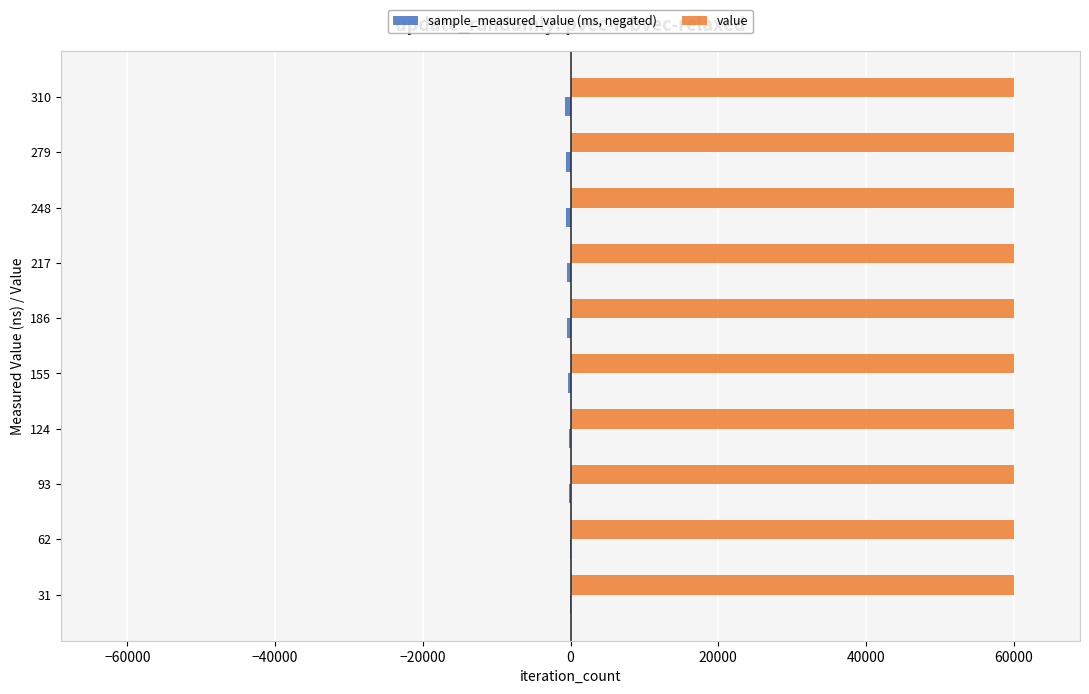

The value of value at 279 is 60000.0. True or false?

True